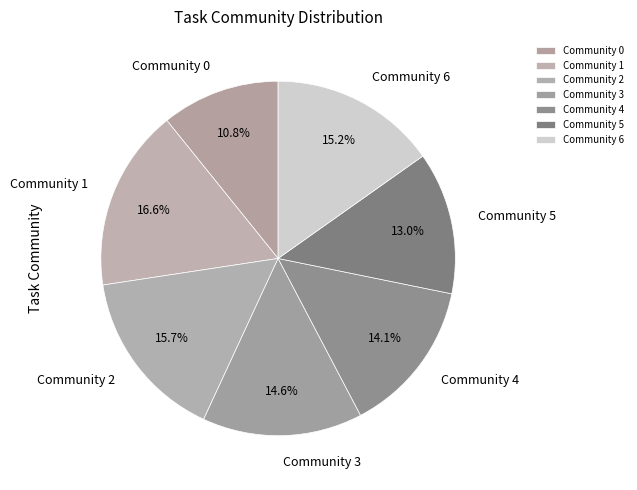

Does Community 0 represent more than half of the total?

No